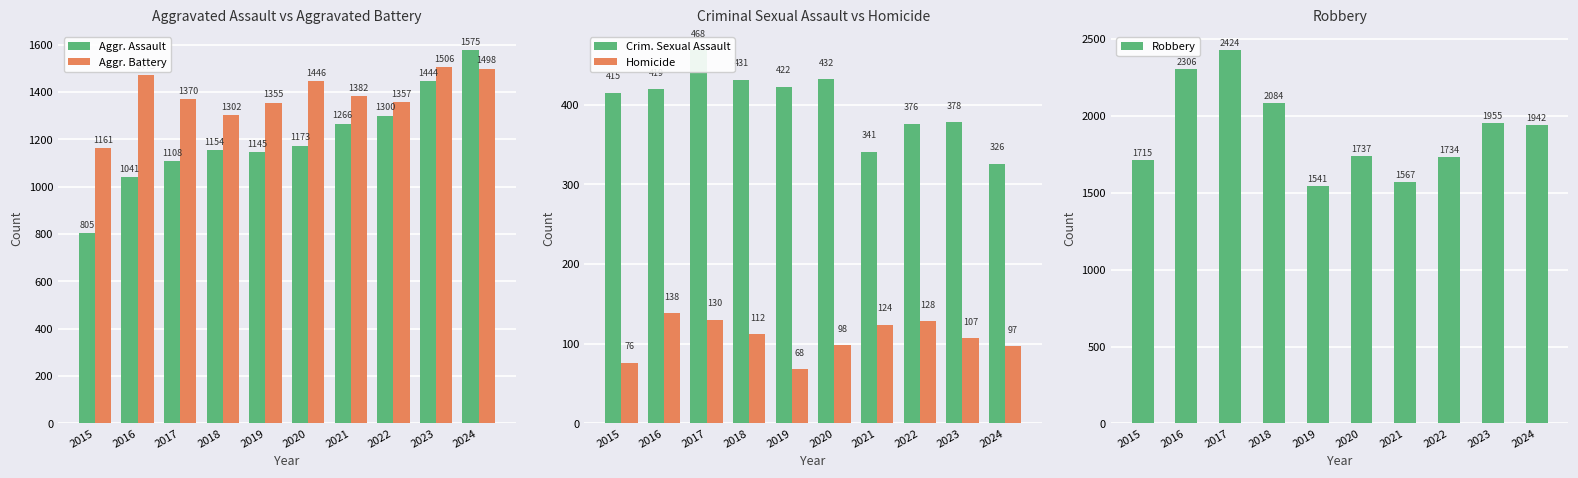

How many series are shown in this chart?

5